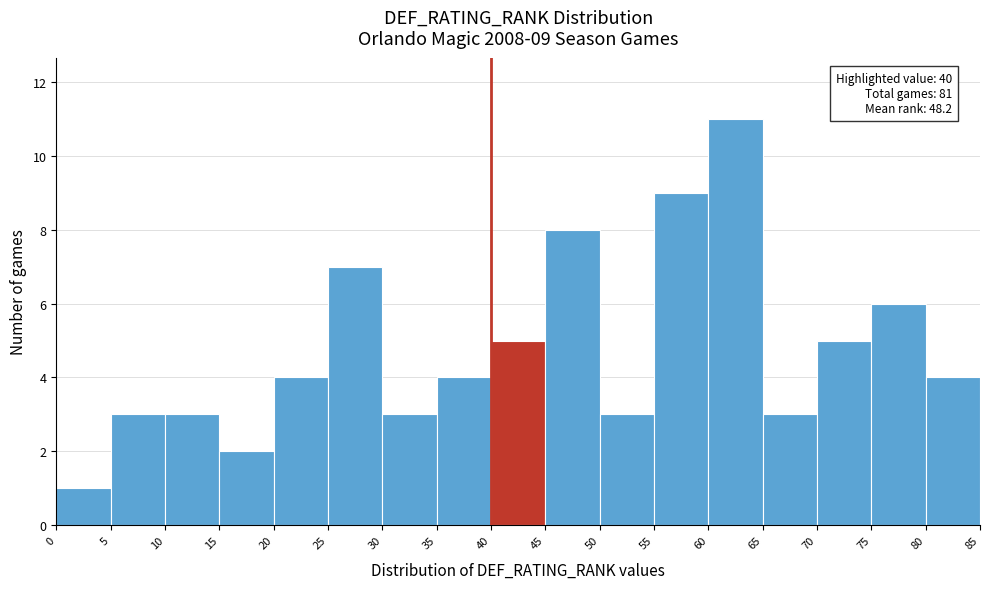

Which range on the x-axis has the tallest bar?

60 to 65